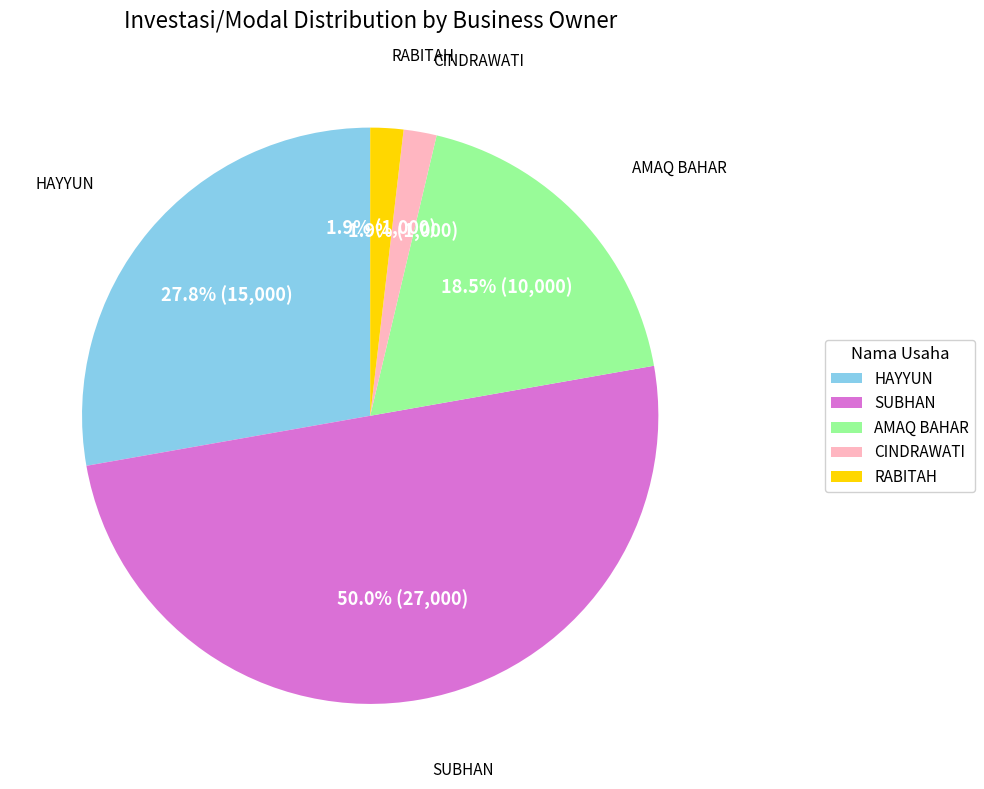

Is RABITAH the majority of the pie?

No